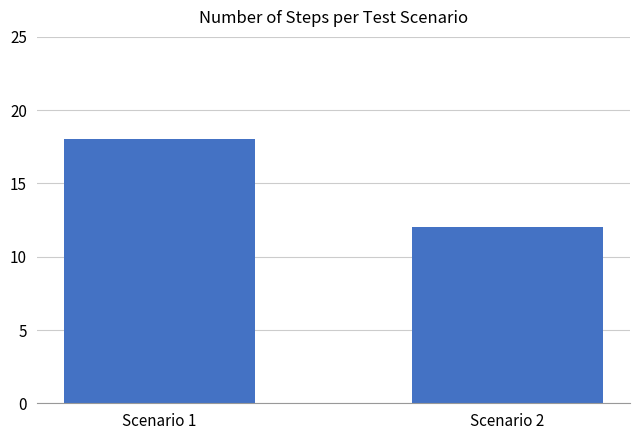

Reading right to left, list all the values displayed in this chart.

12	18